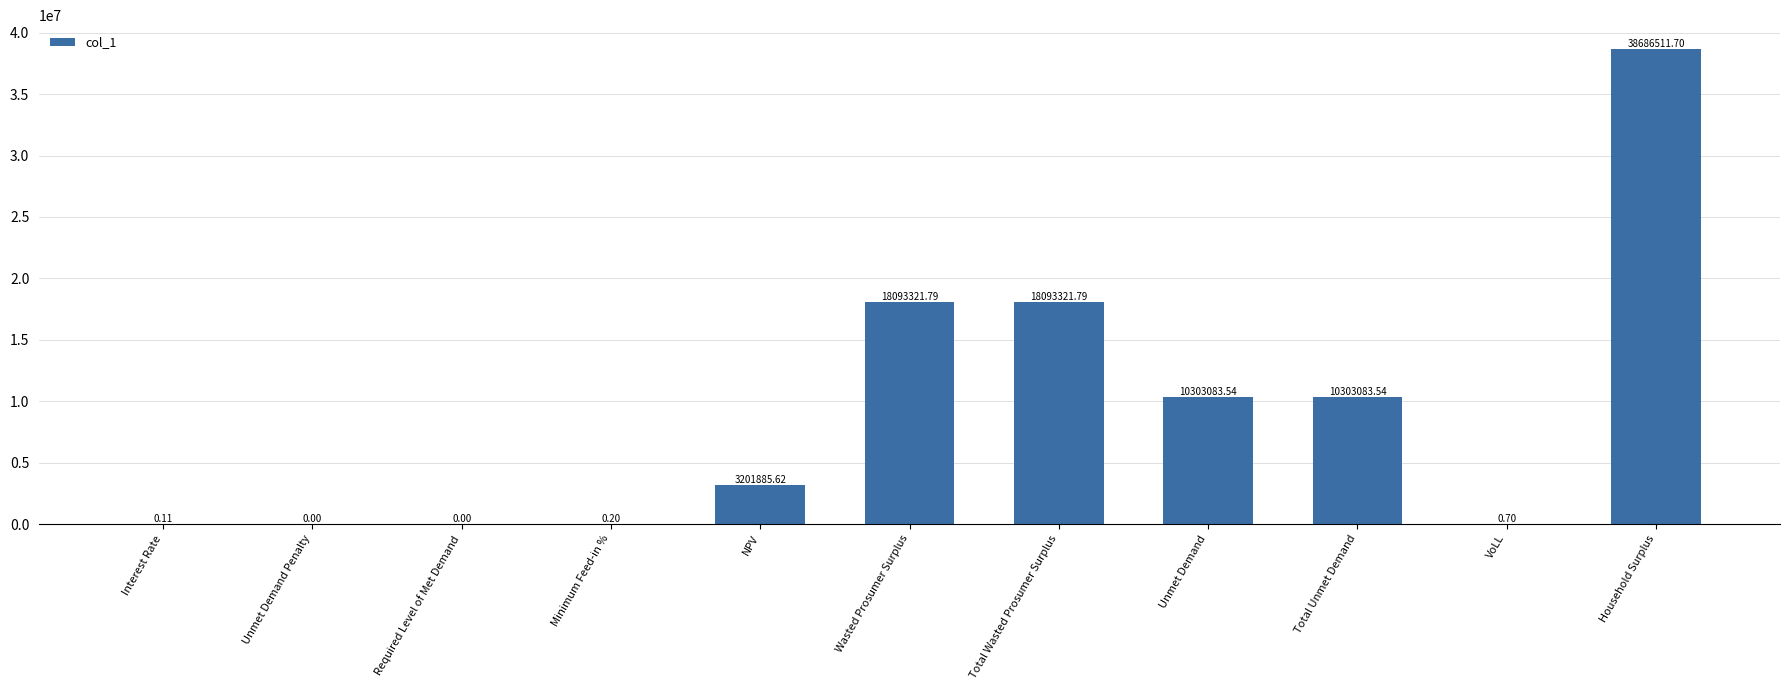

What is the sum of the values at Interest Rate and NPV?

3201885.7